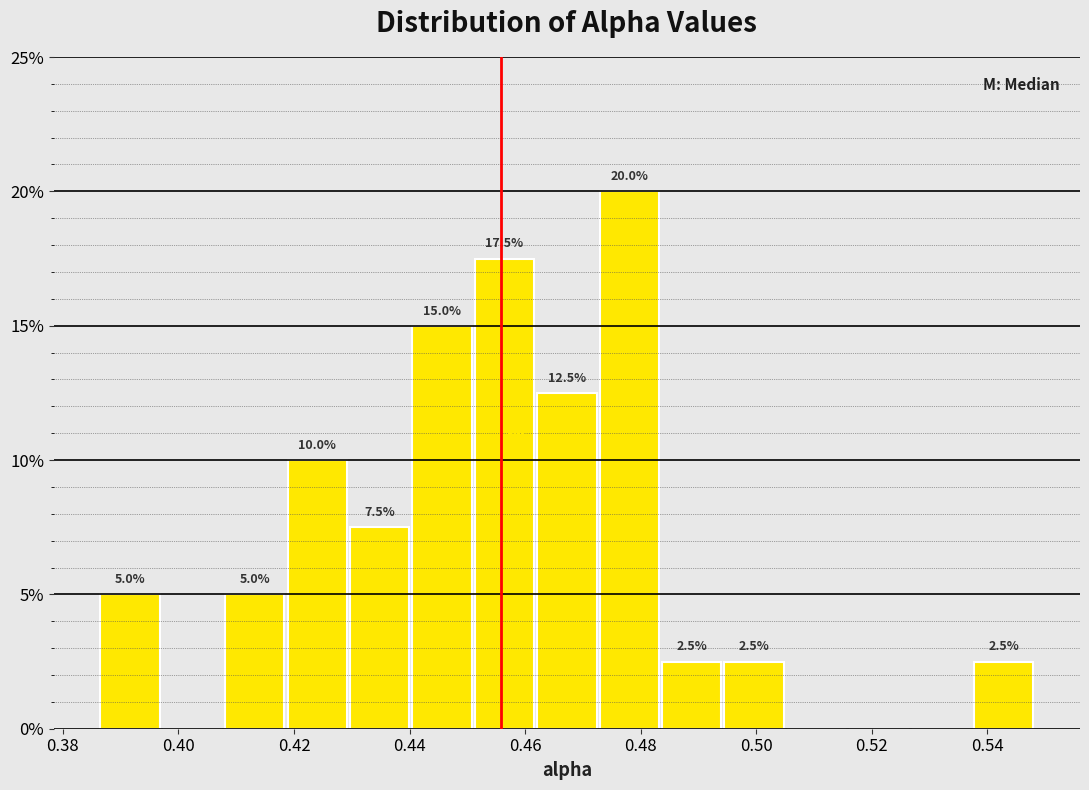

Over which range of the x-axis is the bar tallest?

0.472 to 0.484